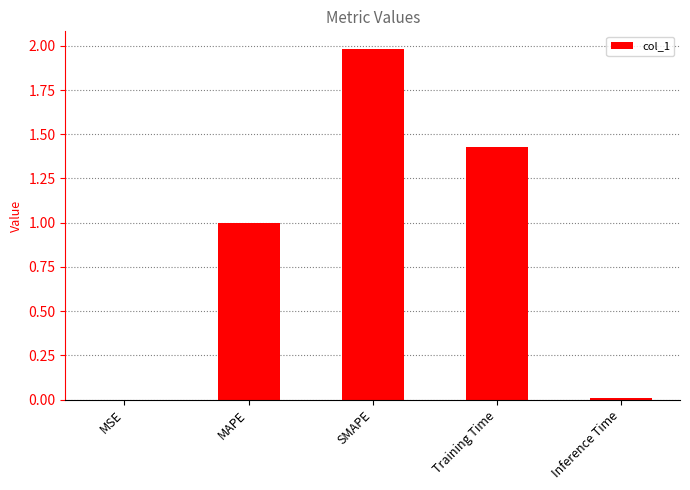

Are the bars horizontal?

No